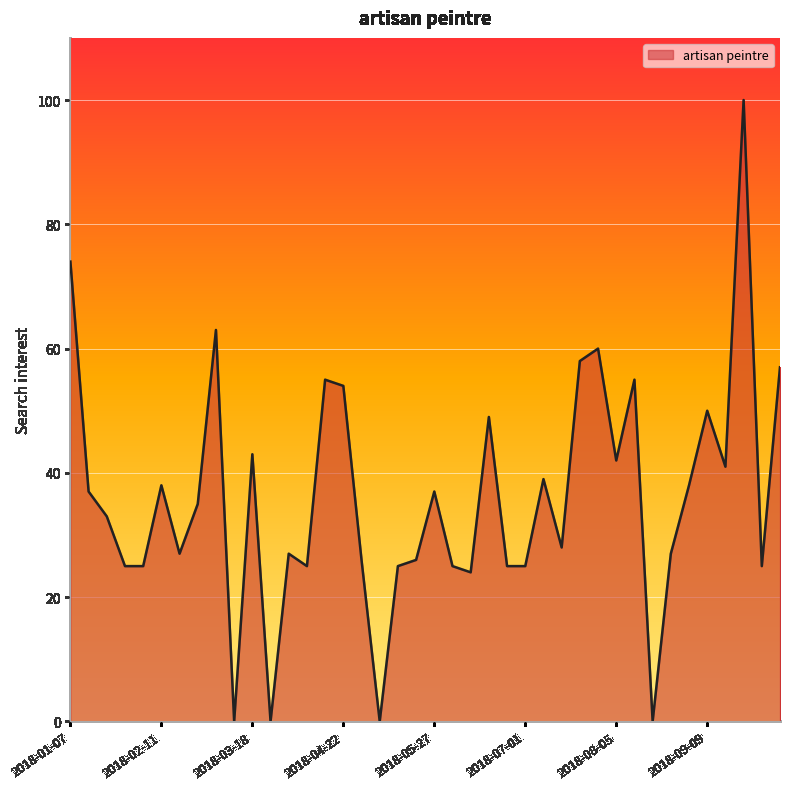

Does the chart display data point markers on the line(s)?

No